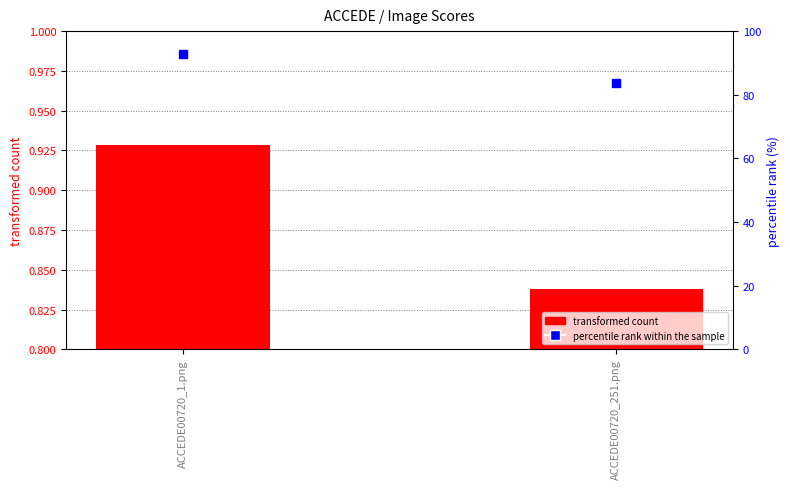

Which series has the largest Y range (max minus min)?

percentile rank within the sample